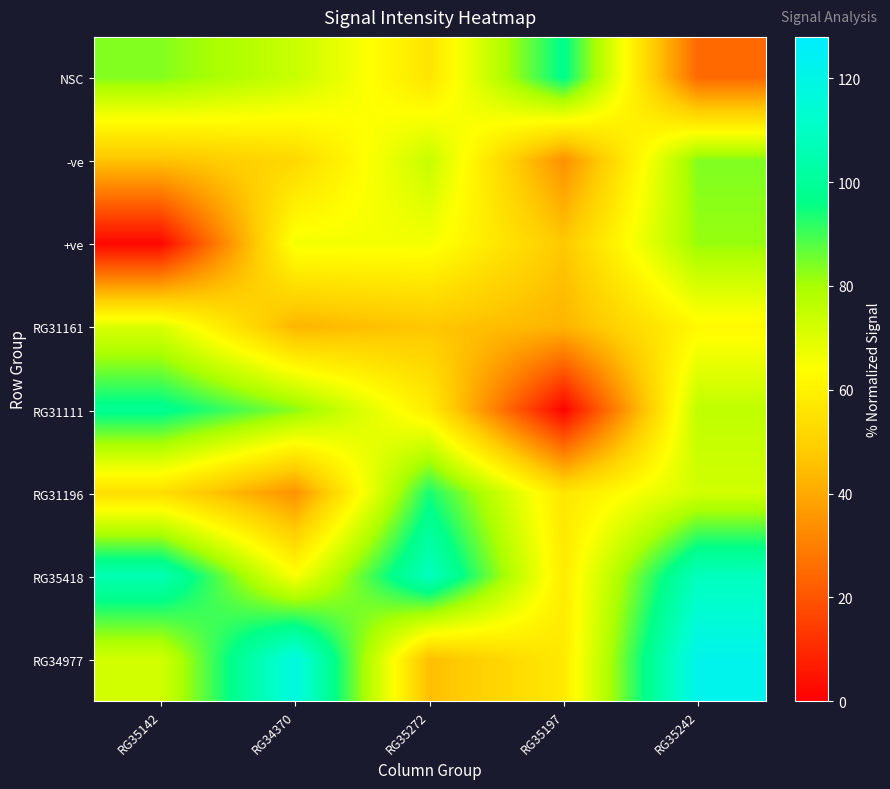

Reading right to left, transcribe all the data shown in this chart.

NSC: RG35242=24.8	RG35197=97.0	RG35272=55.9	RG34370=74.3	RG35142=83.6
-ve: RG35242=83.9	RG35197=33.9	RG35272=74.5	RG34370=52.0	RG35142=45.9
+ve: RG35242=81.7	RG35197=47.4	RG35272=65.9	RG34370=66.0	RG35142=1.7
RG31161: RG35242=62.1	RG35197=42.6	RG35272=46.9	RG34370=42.8	RG35142=71.0
RG31111: RG35242=76.0	RG35197=0.9	RG35272=58.3	RG34370=83.1	RG35142=98.2
RG31196: RG35242=72.6	RG35197=56.4	RG35272=93.8	RG34370=34.4	RG35142=53.9
RG35418: RG35242=108.5	RG35197=58.3	RG35272=108.5	RG34370=64.8	RG35142=106.1
RG34977: RG35242=121.6	RG35197=57.5	RG35272=45.0	RG34370=118.0	RG35142=72.4